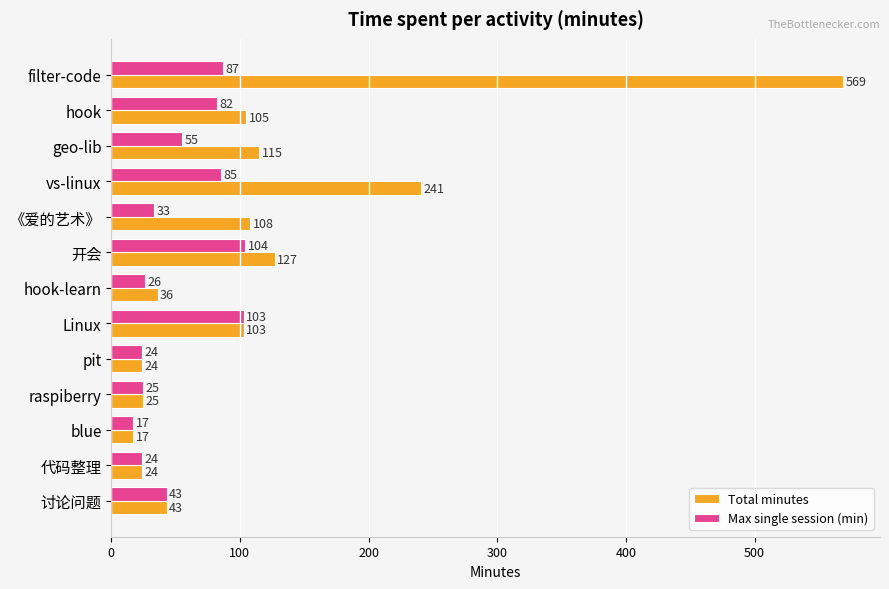

What is the average value of the Total minutes series?

118